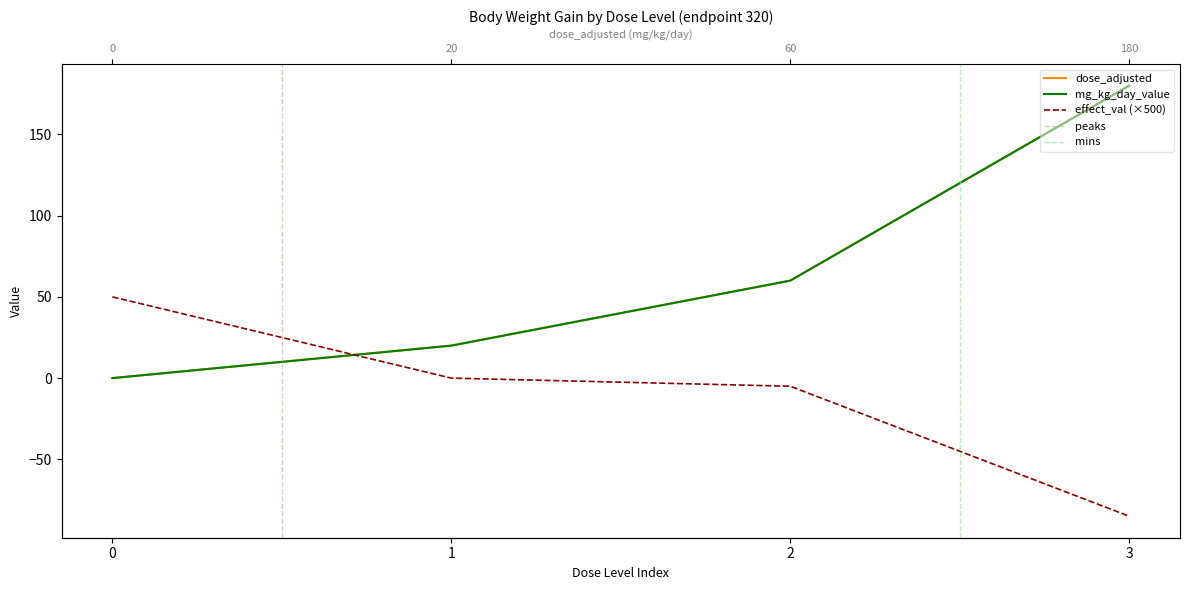

What is the sum of the dose_adjusted values at 1 and 0?

20